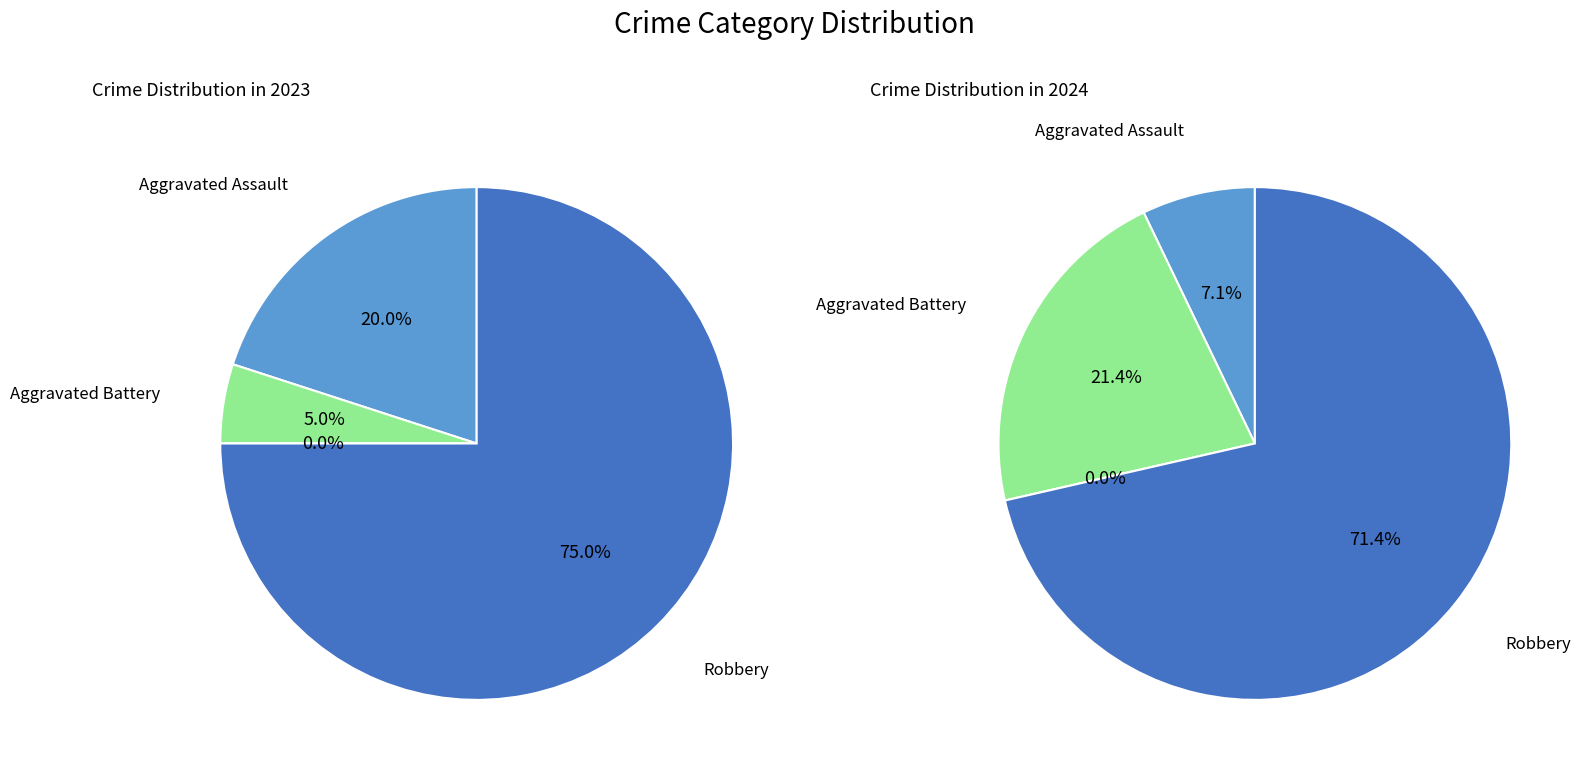

The 3 slice represents 75% of the pie. True or false?

True